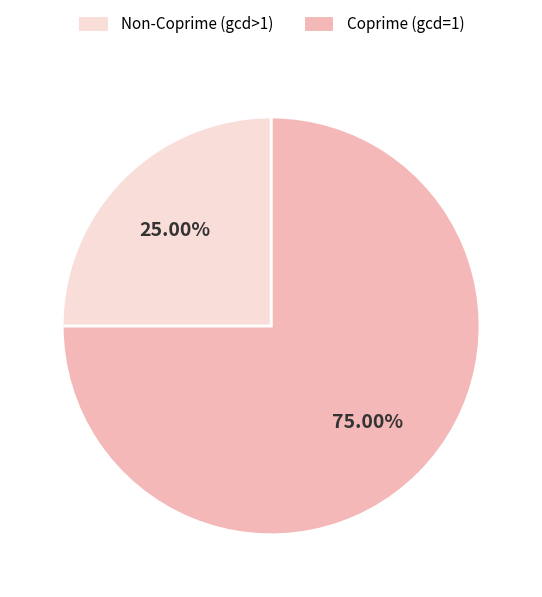

Is there any slice that represents more than half of the pie?

Yes